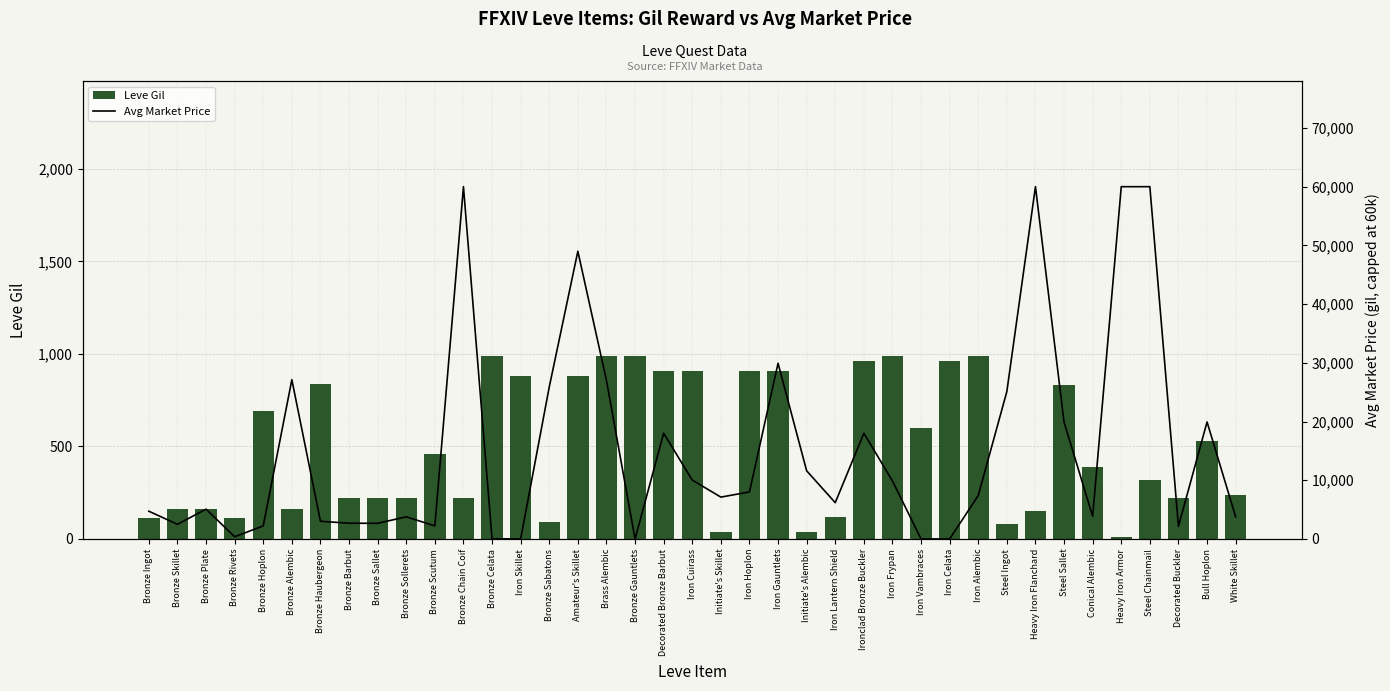

The value of Leve Gil at Iron Alembic is 990. True or false?

True